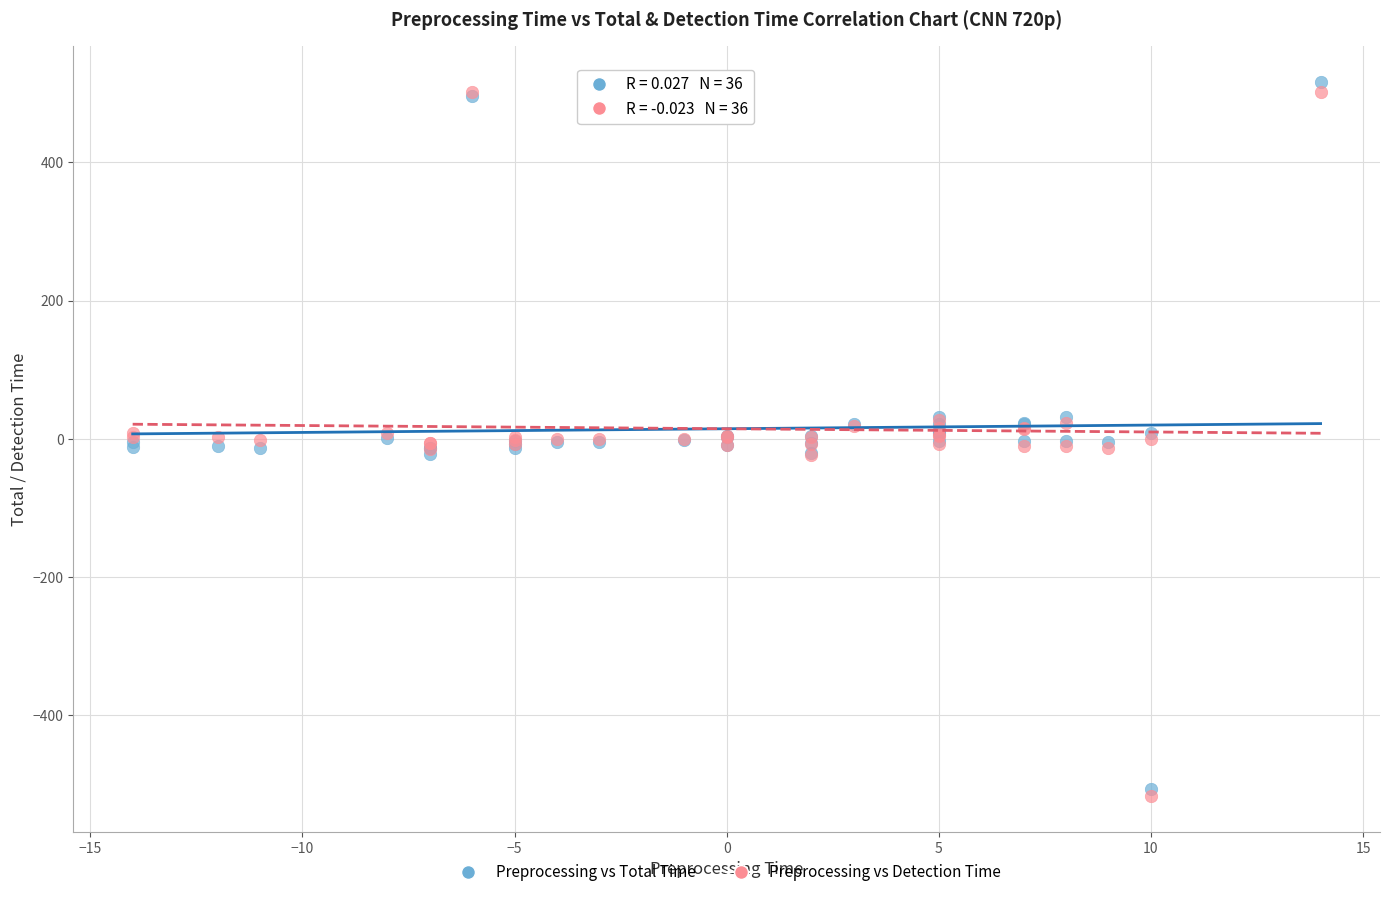

Which series contains the lowest Y value?

Preprocessing vs Detection Time